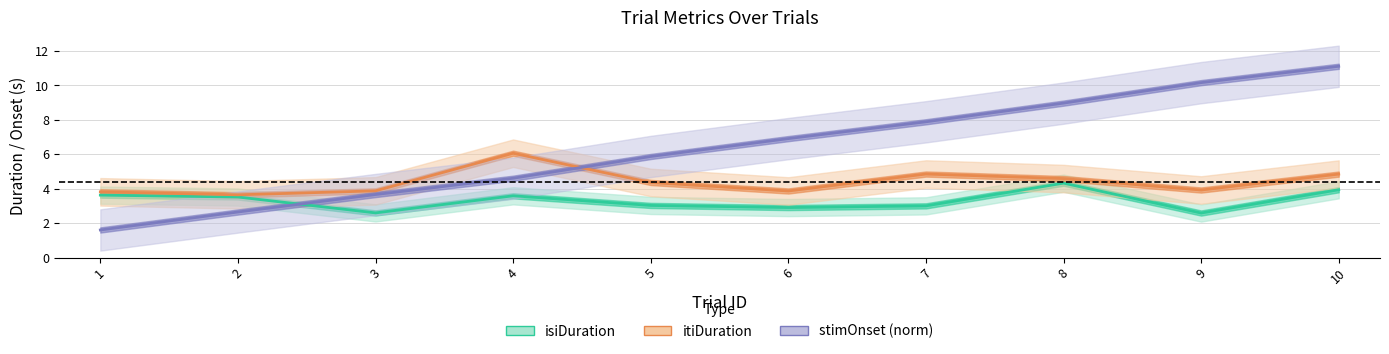

Which category has the lowest value in the itiDuration series?

2